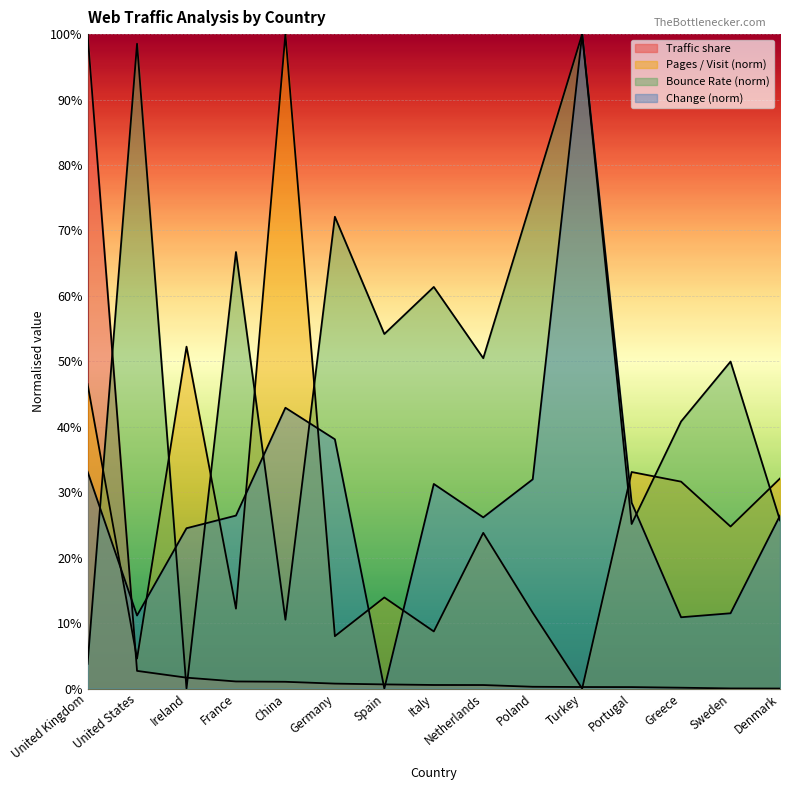

How many interior local valleys does the Pages / Visit series have?

6